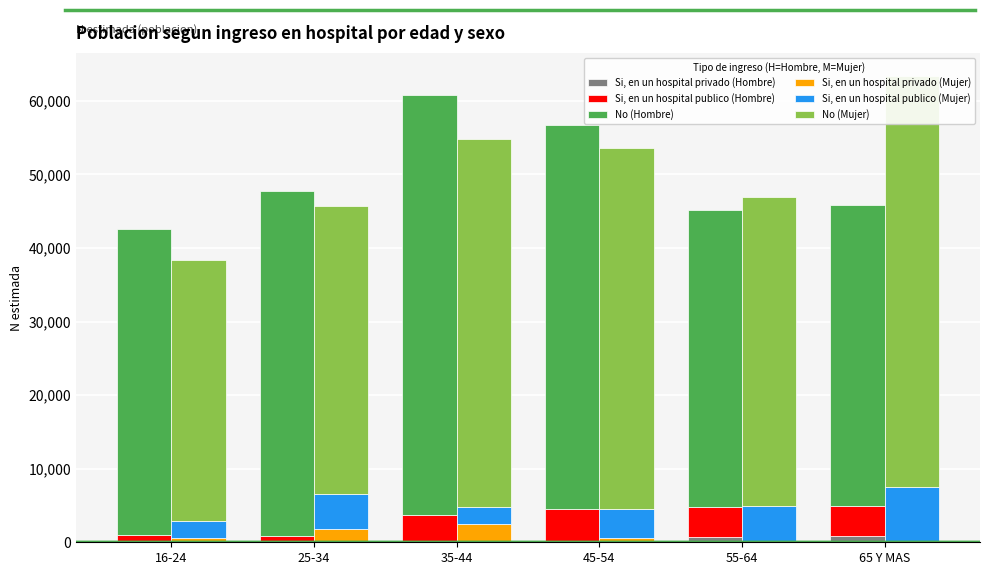

At which label does No (Mujer) first exceed 49014?

35-44